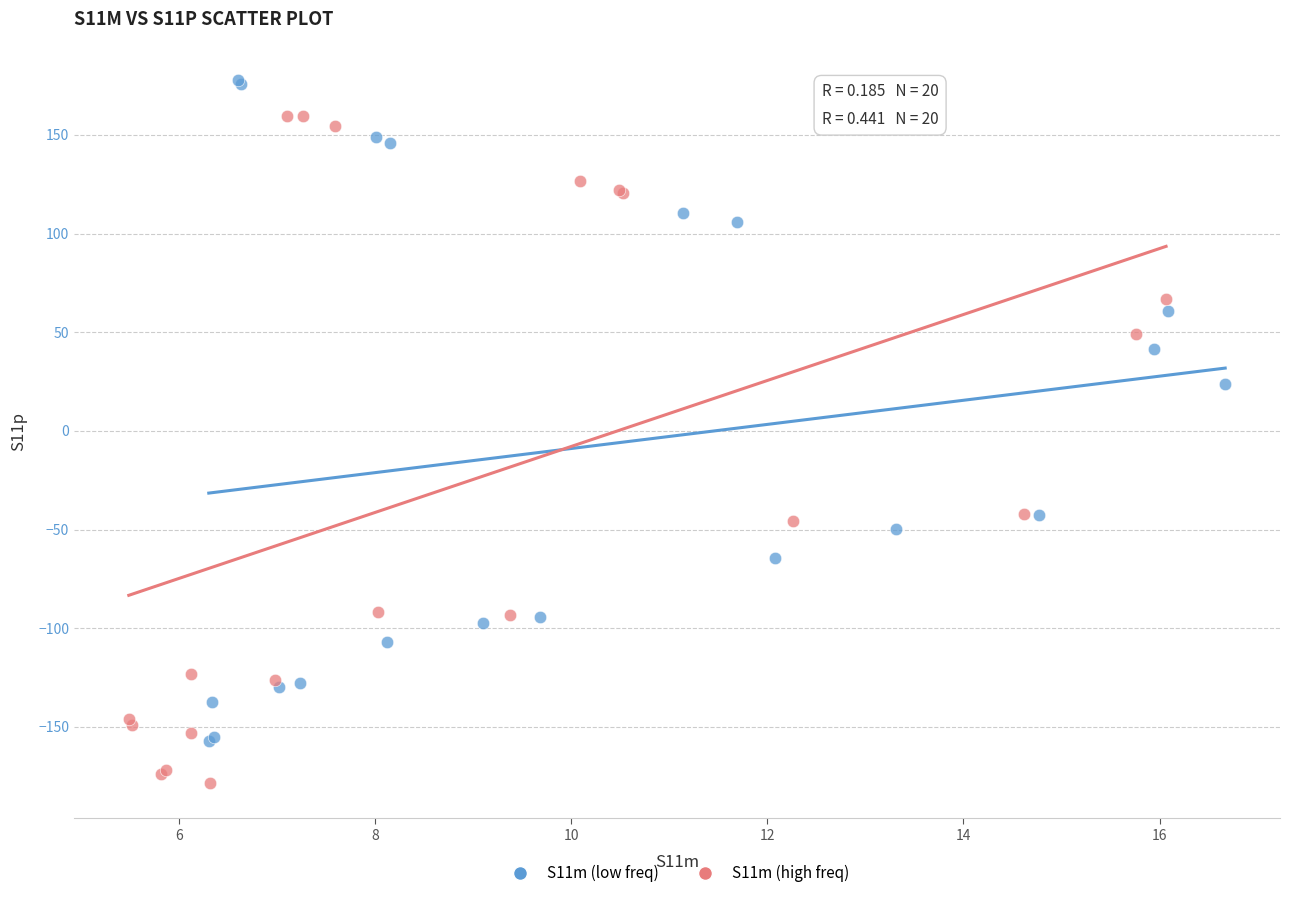

Which series contains the lowest Y value?

S11m (high freq)